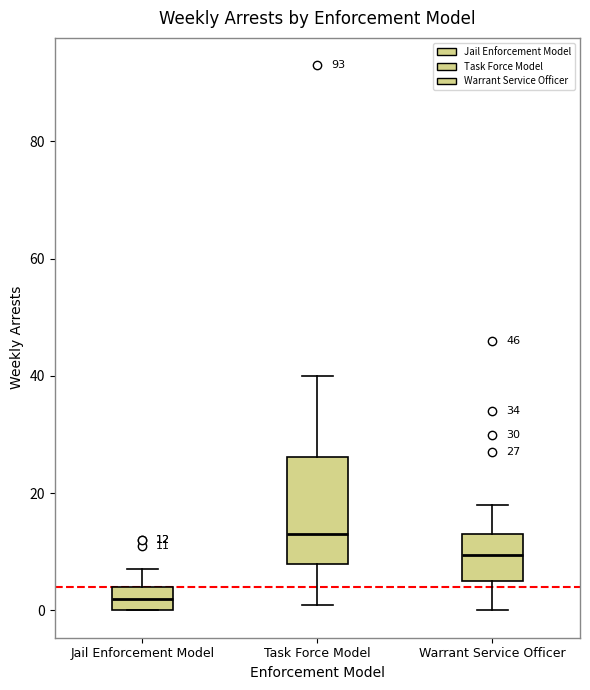

Which box has the highest median line?

Task Force Model